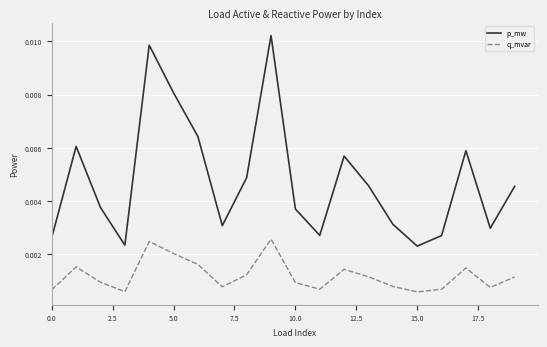

Which series has the largest total across all categories?

p_mw